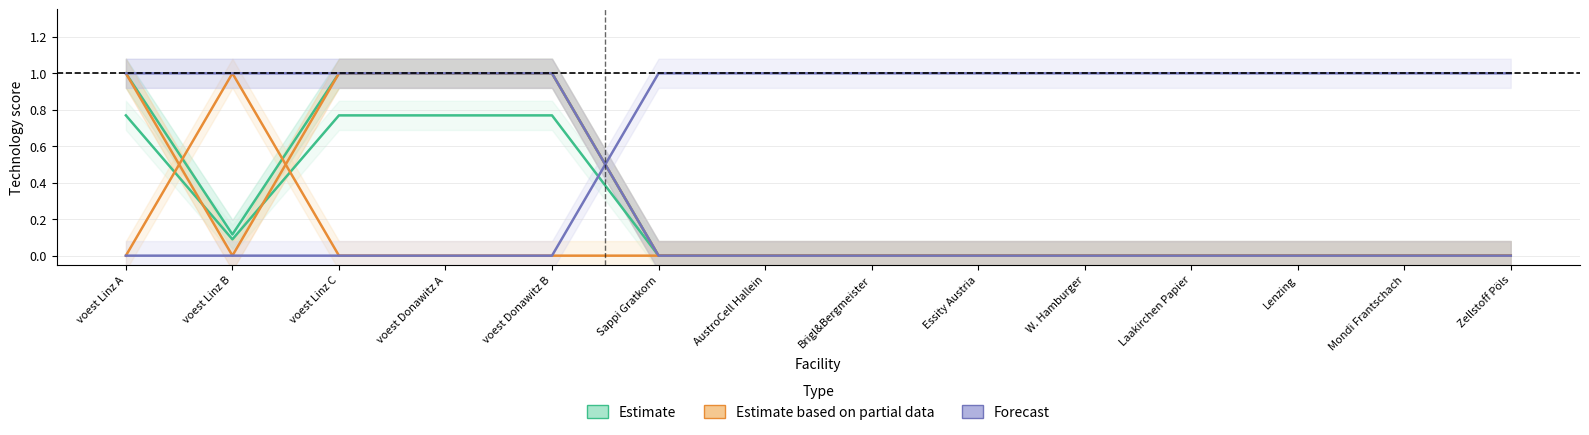

Reading right to left, transcribe all the data shown in this chart.

CCS_IS: Zellstoff Pöls=0.0	Mondi Frantschach=0.0	Lenzing=0.0	Laakirchen Papier=0.0	W. Hamburger=0.0	Essity Austria=0.0	Brigl&Bergmeister=0.0	AustroCell Hallein=0.0	Sappi Gratkorn=0.0	voest Donawitz B=1.0	voest Donawitz A=1.0	voest Linz C=1.0	voest Linz B=0.1	voest Linz A=1.0
EEI_IS: Zellstoff Pöls=0.0	Mondi Frantschach=0.0	Lenzing=0.0	Laakirchen Papier=0.0	W. Hamburger=0.0	Essity Austria=0.0	Brigl&Bergmeister=0.0	AustroCell Hallein=0.0	Sappi Gratkorn=0.0	voest Donawitz B=0.8	voest Donawitz A=0.8	voest Linz C=0.8	voest Linz B=0.1	voest Linz A=0.8
DRI-NG: Zellstoff Pöls=0.0	Mondi Frantschach=0.0	Lenzing=0.0	Laakirchen Papier=0.0	W. Hamburger=0.0	Essity Austria=0.0	Brigl&Bergmeister=0.0	AustroCell Hallein=0.0	Sappi Gratkorn=0.0	voest Donawitz B=1.0	voest Donawitz A=1.0	voest Linz C=1.0	voest Linz B=0.0	voest Linz A=1.0
DRI-H2: Zellstoff Pöls=0.0	Mondi Frantschach=0.0	Lenzing=0.0	Laakirchen Papier=0.0	W. Hamburger=0.0	Essity Austria=0.0	Brigl&Bergmeister=0.0	AustroCell Hallein=0.0	Sappi Gratkorn=0.0	voest Donawitz B=0.0	voest Donawitz A=0.0	voest Linz C=0.0	voest Linz B=1.0	voest Linz A=0.0
EAF: Zellstoff Pöls=0.0	Mondi Frantschach=0.0	Lenzing=0.0	Laakirchen Papier=0.0	W. Hamburger=0.0	Essity Austria=0.0	Brigl&Bergmeister=0.0	AustroCell Hallein=0.0	Sappi Gratkorn=0.0	voest Donawitz B=1.0	voest Donawitz A=1.0	voest Linz C=1.0	voest Linz B=1.0	voest Linz A=1.0
HPHR: Zellstoff Pöls=1.0	Mondi Frantschach=1.0	Lenzing=1.0	Laakirchen Papier=1.0	W. Hamburger=1.0	Essity Austria=1.0	Brigl&Bergmeister=1.0	AustroCell Hallein=1.0	Sappi Gratkorn=1.0	voest Donawitz B=0.0	voest Donawitz A=0.0	voest Linz C=0.0	voest Linz B=0.0	voest Linz A=0.0